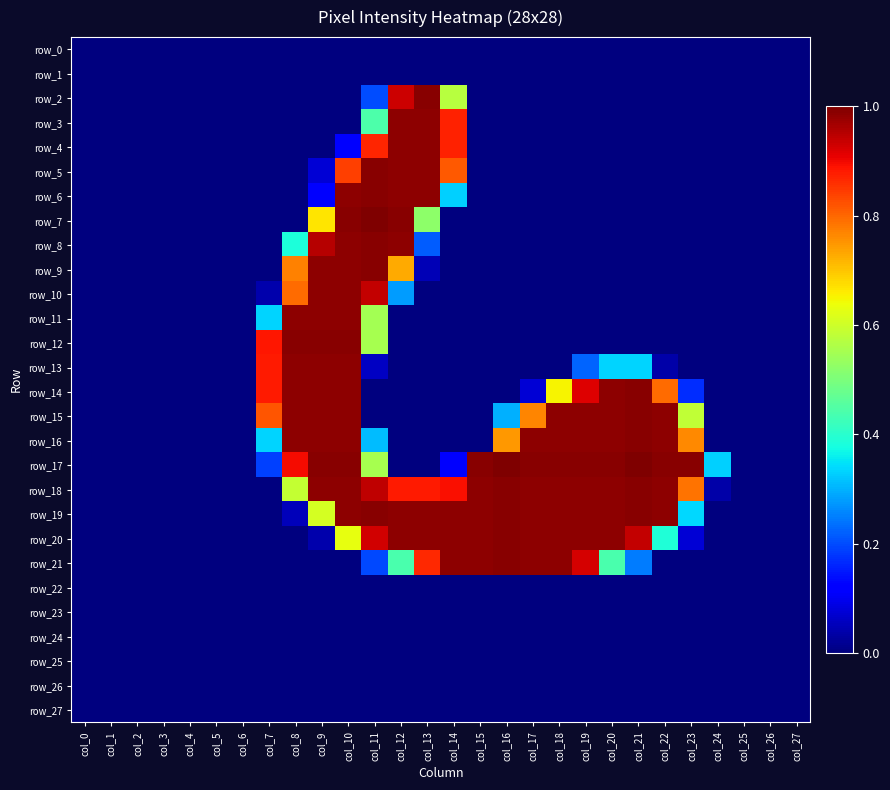

Which series has the largest total across all categories?

row_18